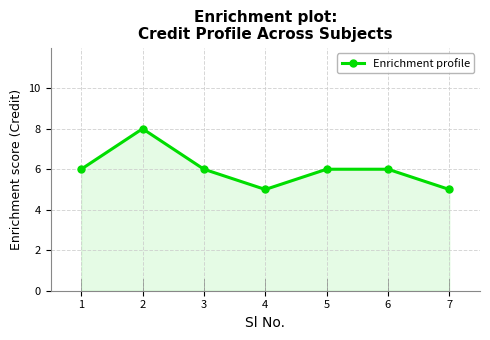

What is the ratio of the value at 3 to the value at 2?

0.8